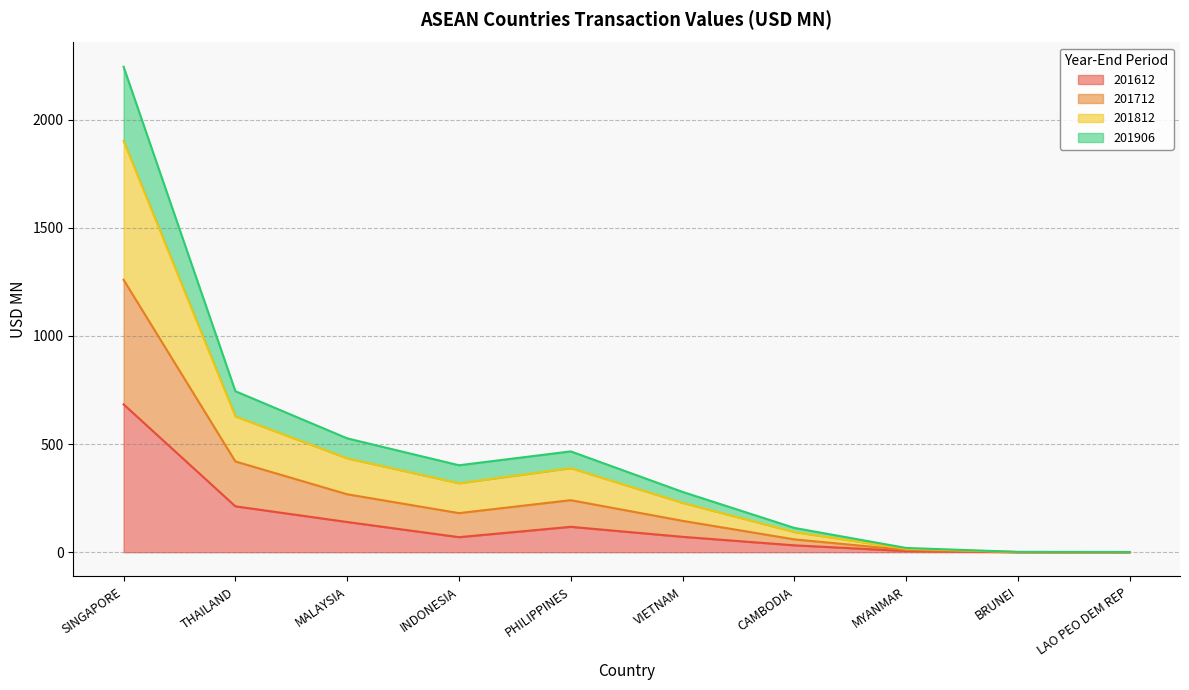

At which category is the sum across all series the highest?

SINGAPORE